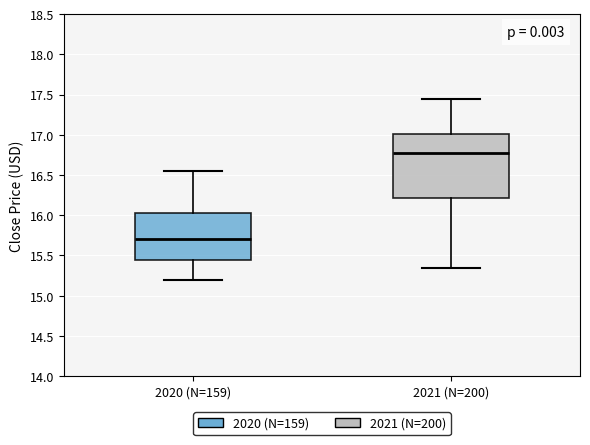

Which box is the tallest, from its lower edge to its upper edge?

2021 (N=200)